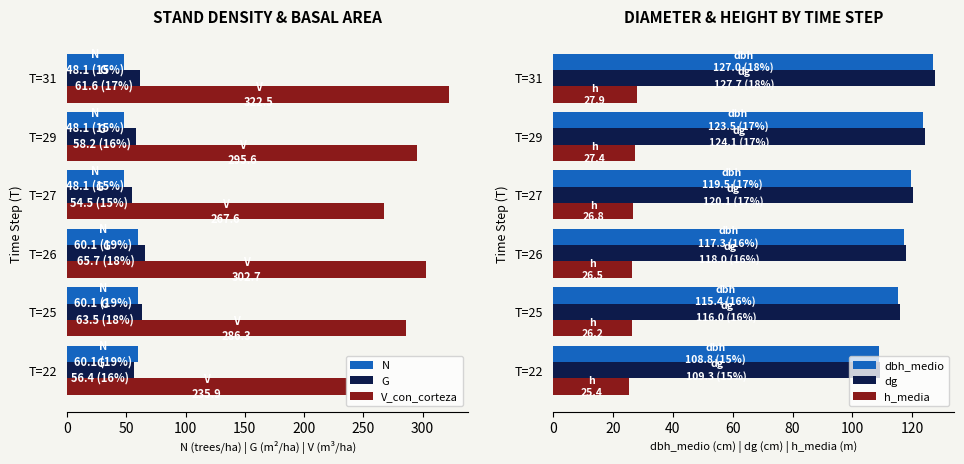

What is the smallest value displayed?

25.4